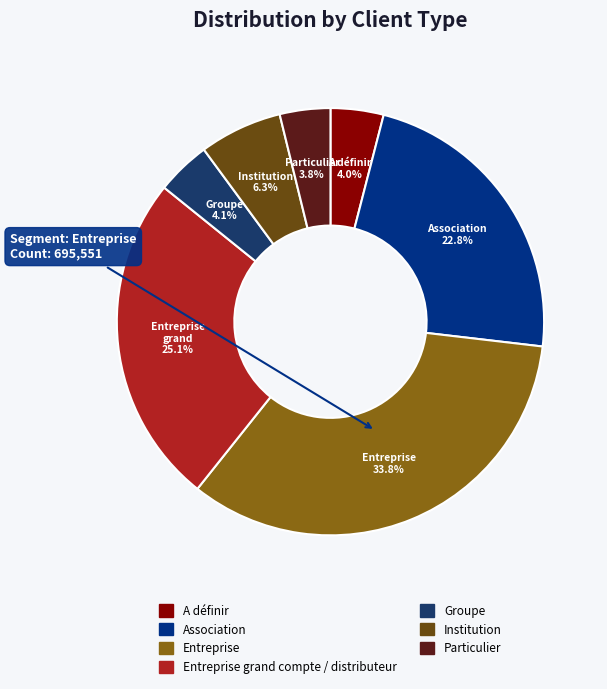

Rank the categories by value from lowest to highest.

Particulier, A définir, Groupe, Institution, Association, Entreprise grand compte / distributeur, Entreprise